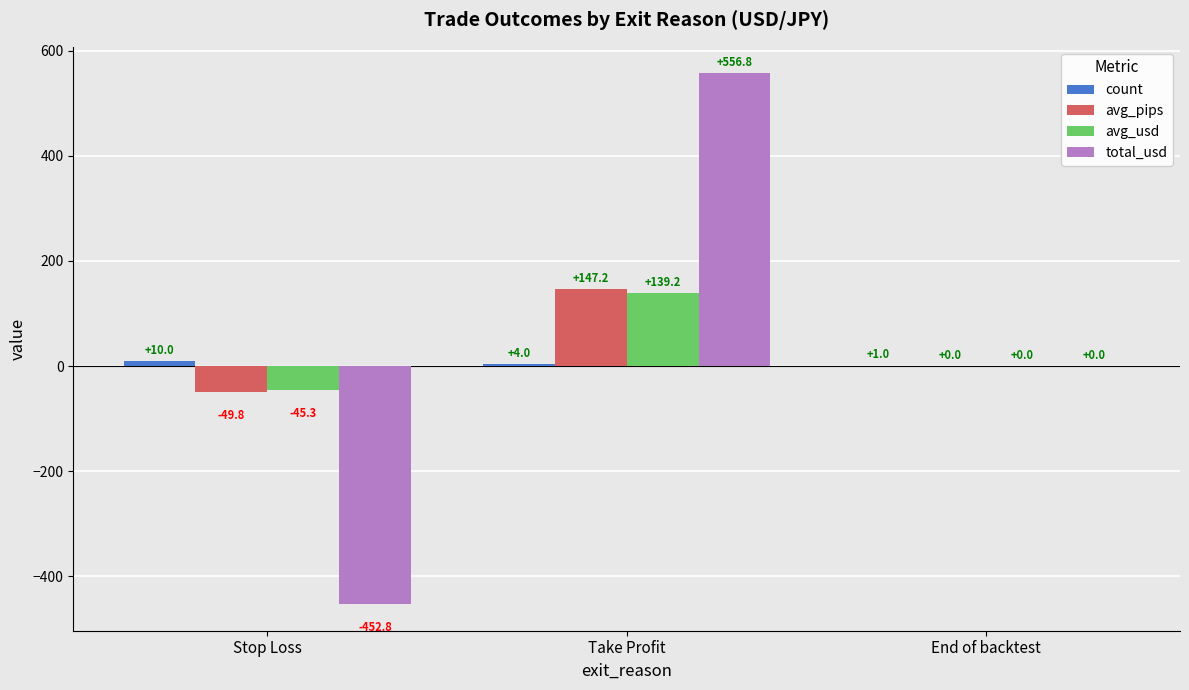

True or false: total_usd has a value of -452.8 at Stop Loss.

True